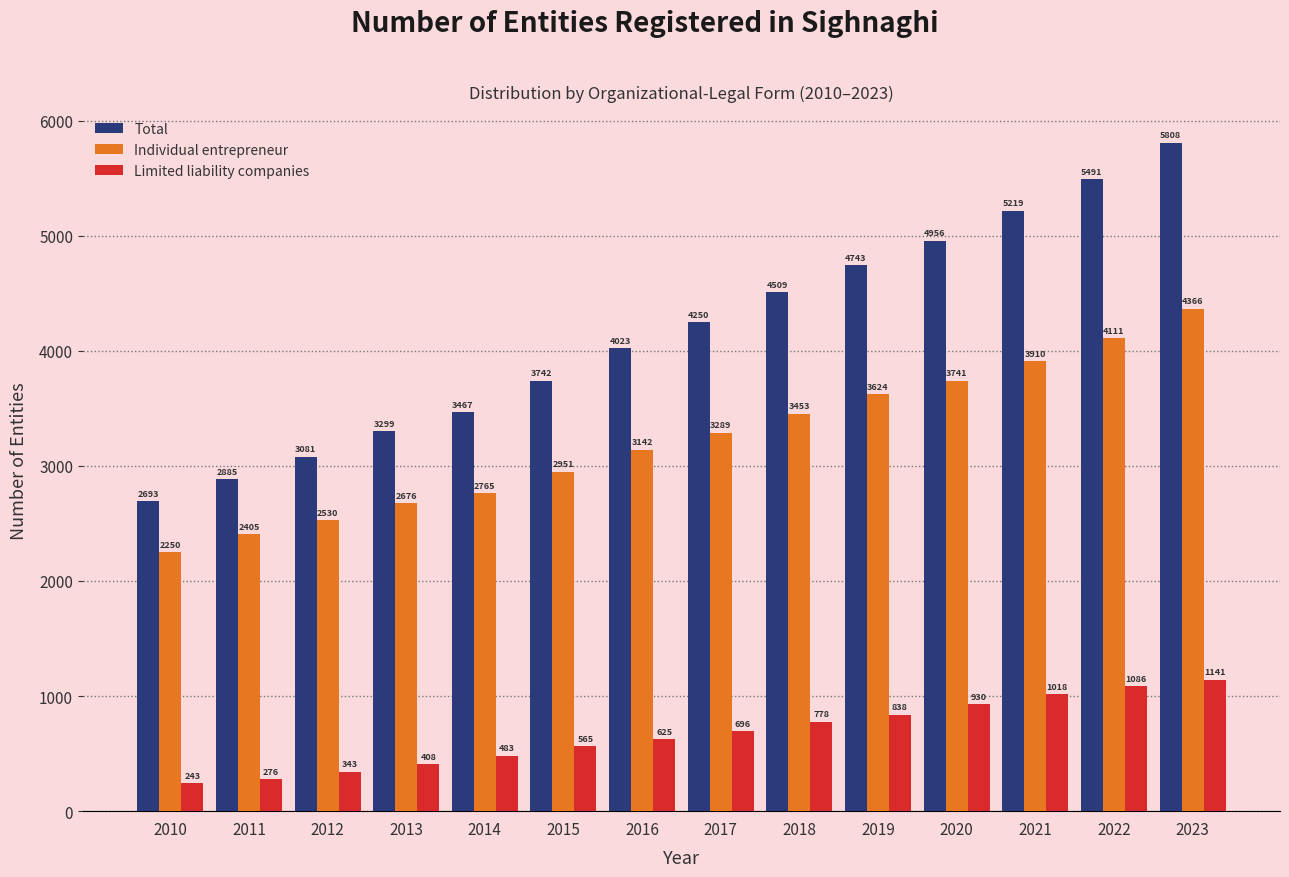

Reading left to right, extract all data points from this chart.

Total: 2010=2693	2011=2885	2012=3081	2013=3299	2014=3467	2015=3742	2016=4023	2017=4250	2018=4509	2019=4743	2020=4956	2021=5219	2022=5491	2023=5808
Individual entrepreneur: 2010=2250	2011=2405	2012=2530	2013=2676	2014=2765	2015=2951	2016=3142	2017=3289	2018=3453	2019=3624	2020=3741	2021=3910	2022=4111	2023=4366
Limited liability companies: 2010=243	2011=276	2012=343	2013=408	2014=483	2015=565	2016=625	2017=696	2018=778	2019=838	2020=930	2021=1018	2022=1086	2023=1141